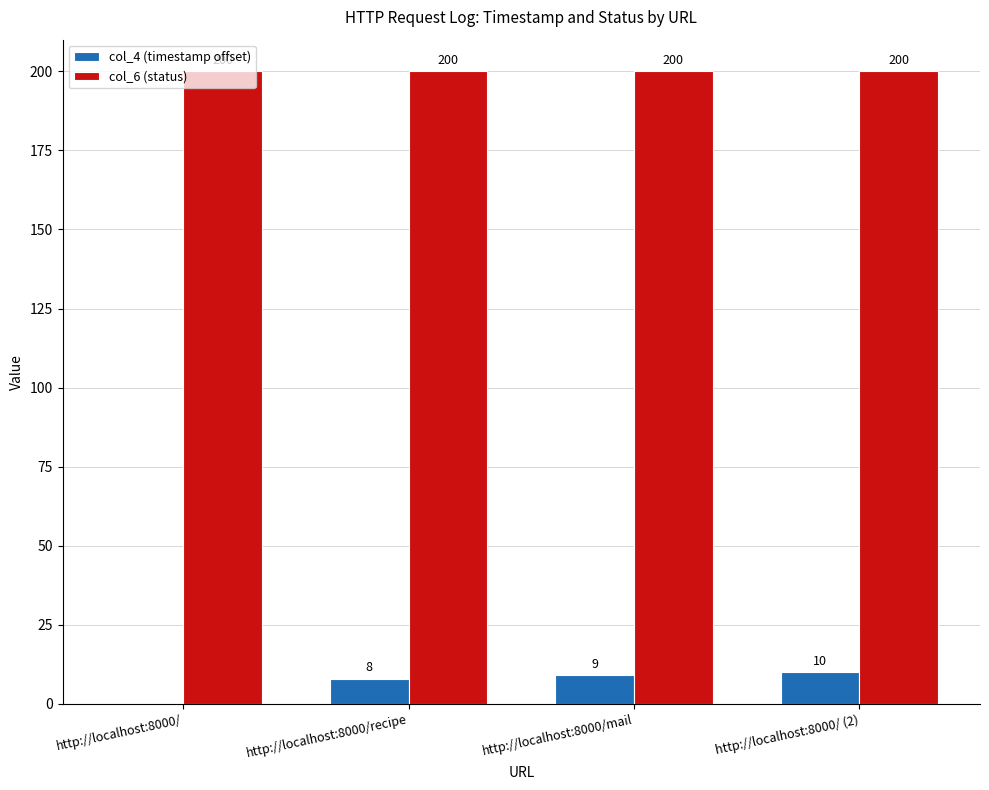

Reading left to right, transcribe all the data shown in this chart.

col_4 (timestamp offset): 0	8	9	10
col_6 (status): 200	200	200	200